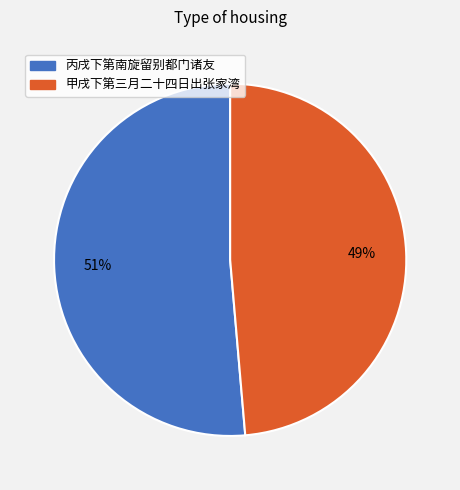

Is it true that 甲戌下第三月二十四日出张家湾 is 49% of the pie?

True